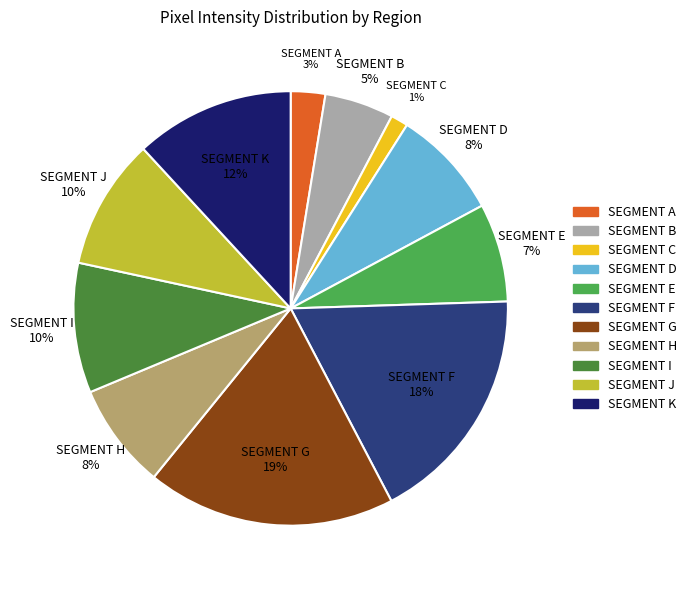

Is there any slice that represents more than half of the pie?

No